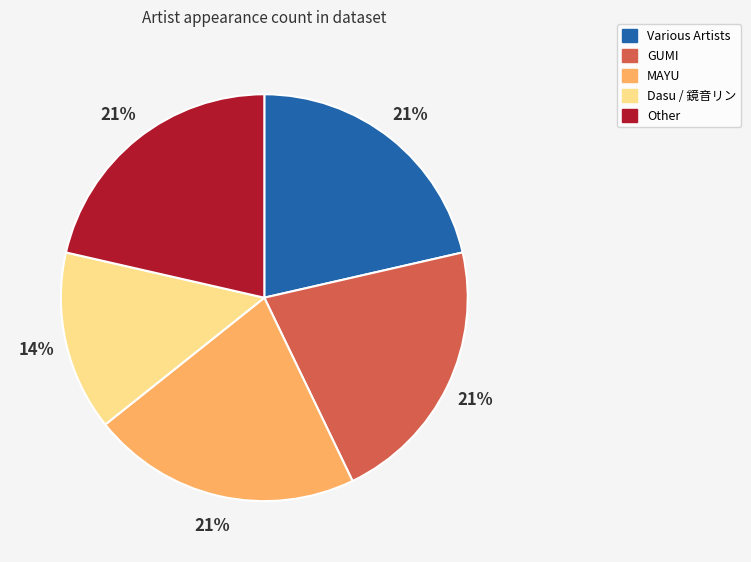

Is there any slice that represents more than half of the pie?

No